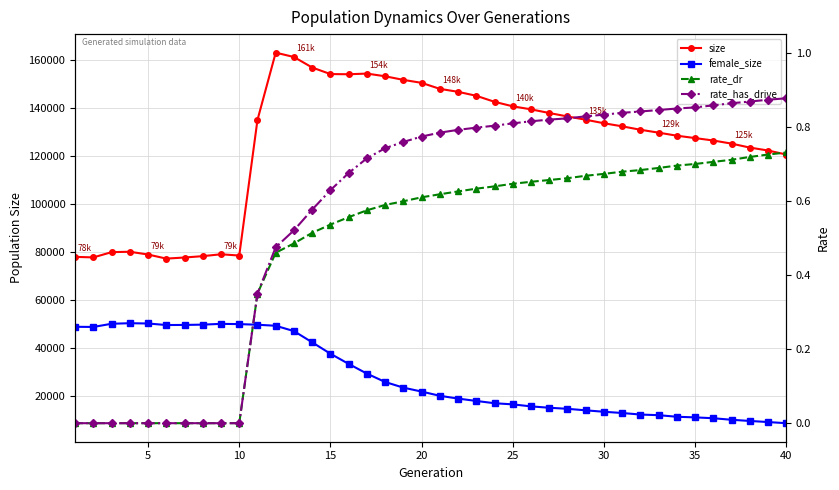

What is the total value across all series at 40?

129457.0